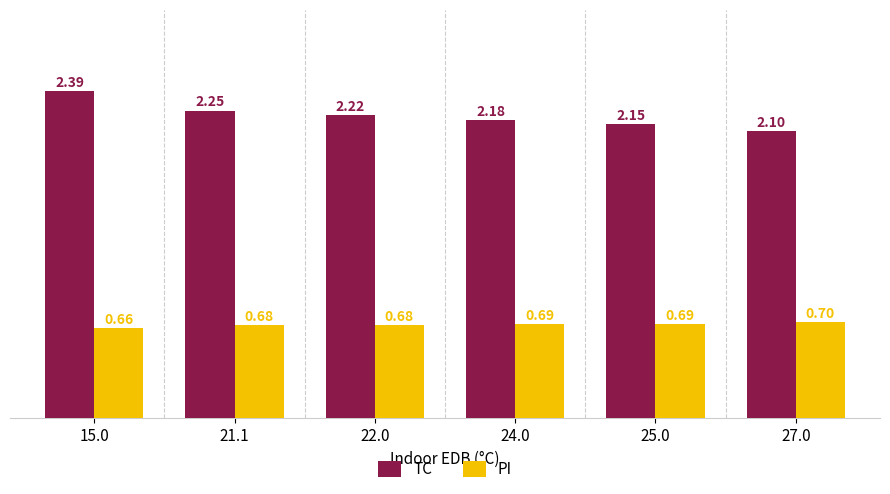

The PI series shows 0.1 at 21.1. True or false?

False